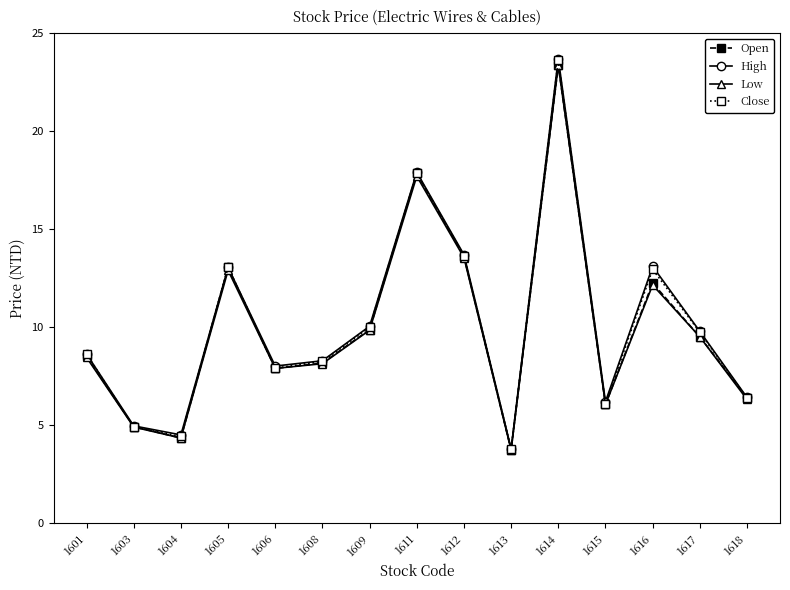

What is the smallest value displayed?

3.7